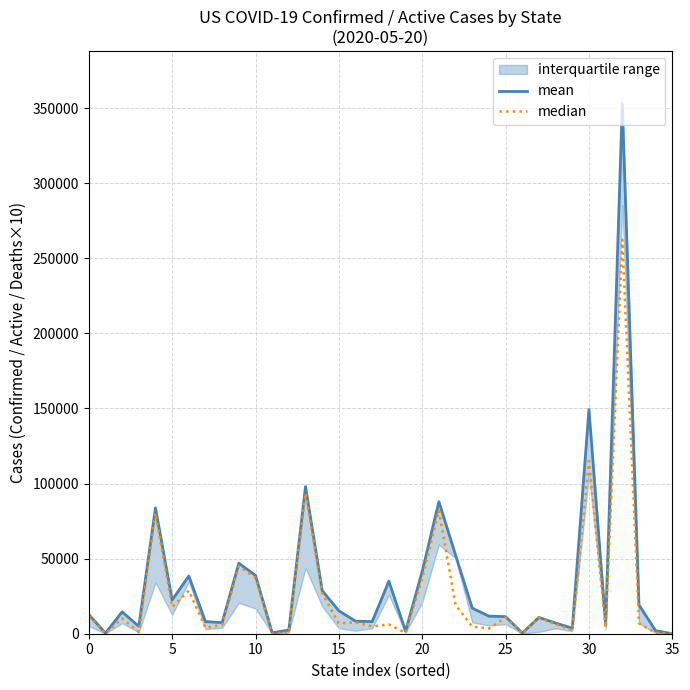

What value does the median series have at 24, to the nearest 100?

3500